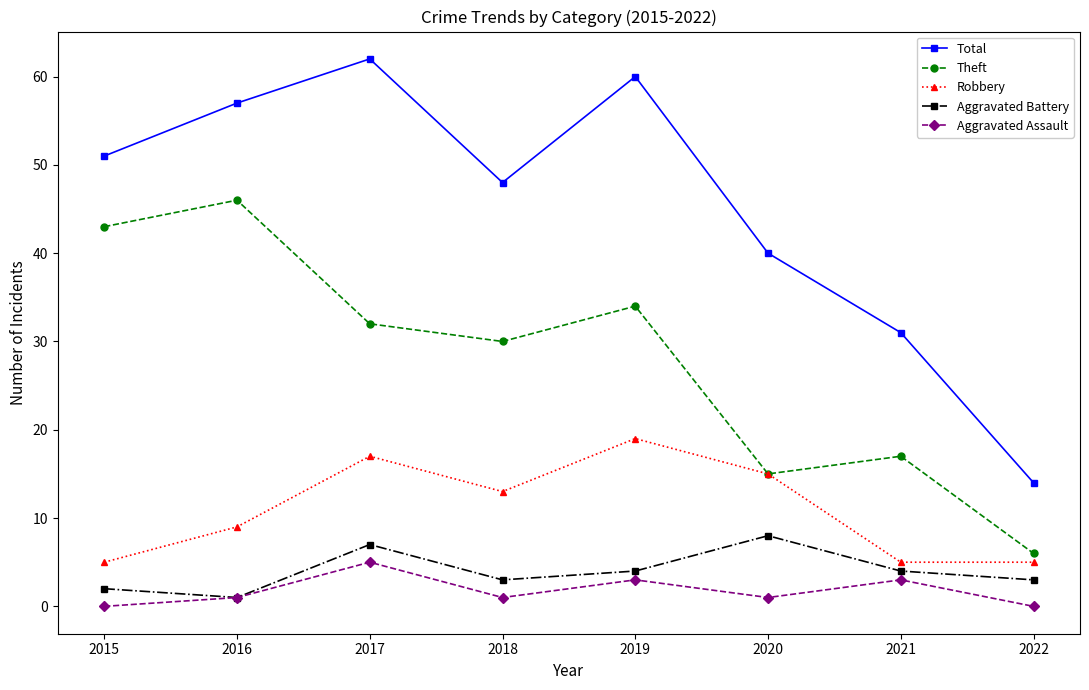

Where is the first local maximum for Robbery?

2017